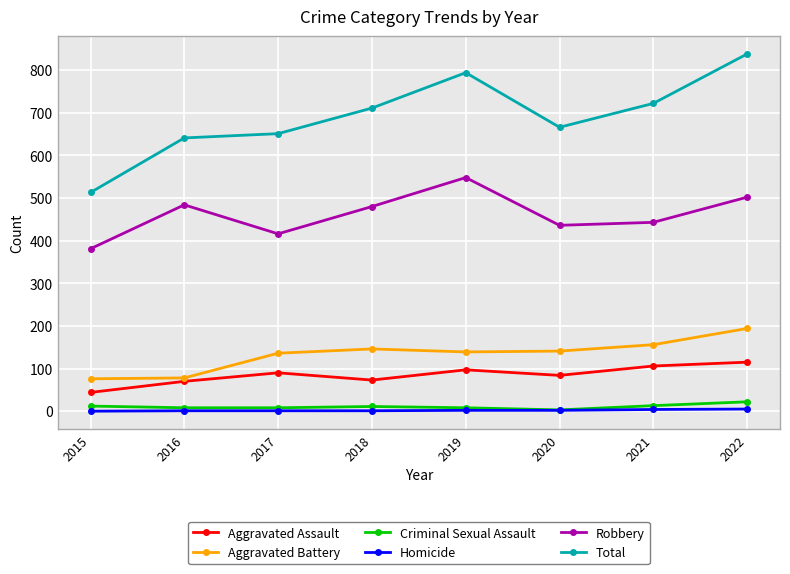

What are all the series names shown in the legend?

Aggravated Assault, Aggravated Battery, Criminal Sexual Assault, Homicide, Robbery, Total